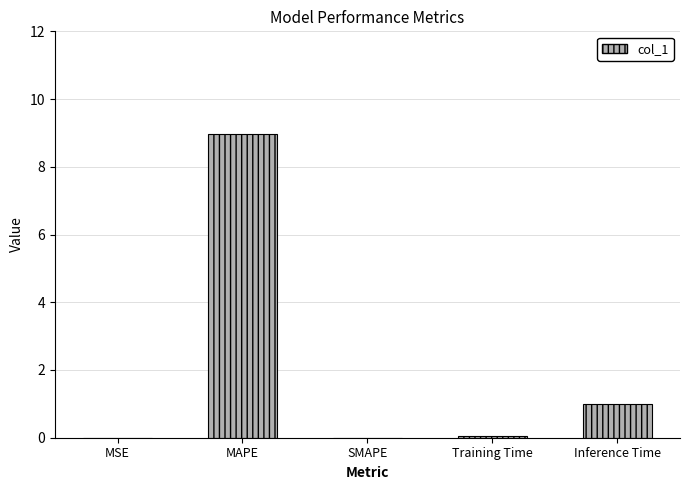

The value at MAPE is 2.0. True or false?

False